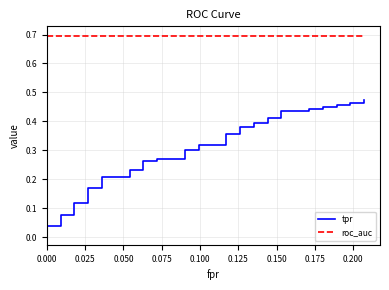

Reading left to right, extract all data points from this chart.

tpr: 0.0	0.0	0.0	0.1	0.1	0.1	0.1	0.2	0.2	0.2	0.2	0.2	0.2	0.3	0.3	0.3	0.3	0.3	0.3	0.3	0.3	0.4	0.4	0.4	0.4	0.4	0.4	0.4	0.4	0.4	0.4	0.4	0.4	0.4	0.4	0.5	0.5	0.5	0.5	0.5
roc_auc: 0.7	0.7	0.7	0.7	0.7	0.7	0.7	0.7	0.7	0.7	0.7	0.7	0.7	0.7	0.7	0.7	0.7	0.7	0.7	0.7	0.7	0.7	0.7	0.7	0.7	0.7	0.7	0.7	0.7	0.7	0.7	0.7	0.7	0.7	0.7	0.7	0.7	0.7	0.7	0.7